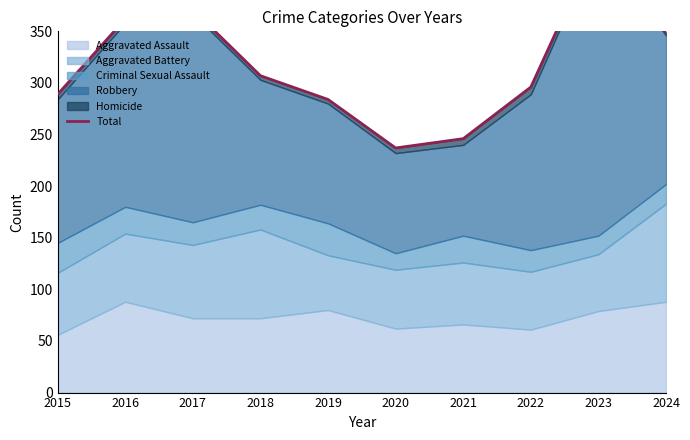

What is the average value?

318